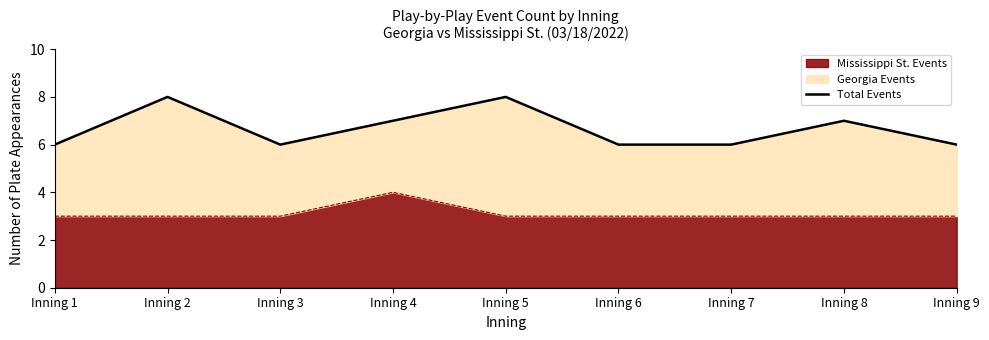

True or false: the data has more than 2 interior local peaks.

True